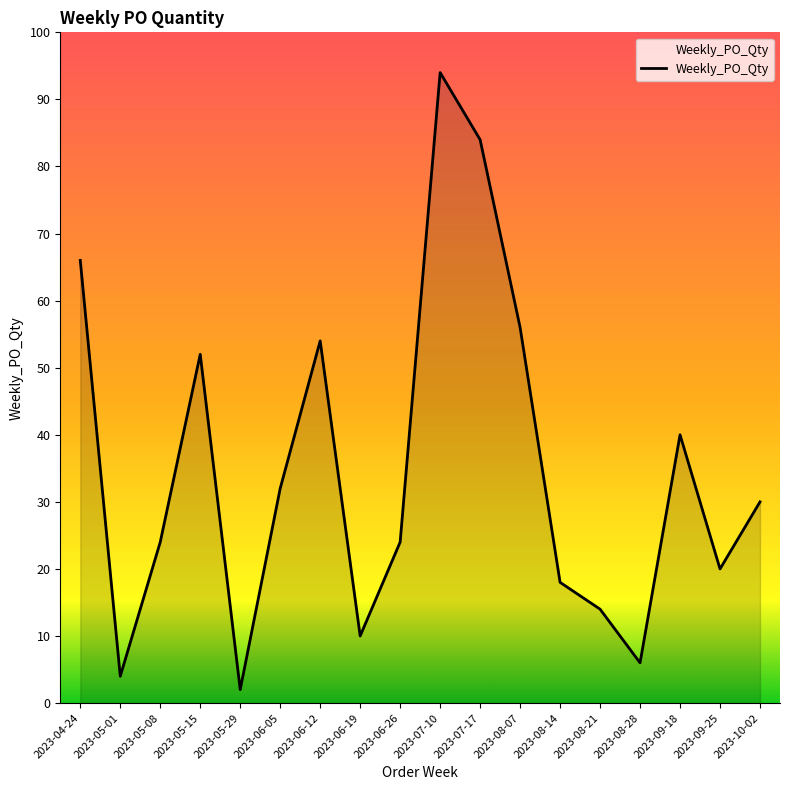

Reading left to right, what are all the values shown in this chart?

66	4	24	52	2	32	54	10	24	94	84	56	18	14	6	40	20	30